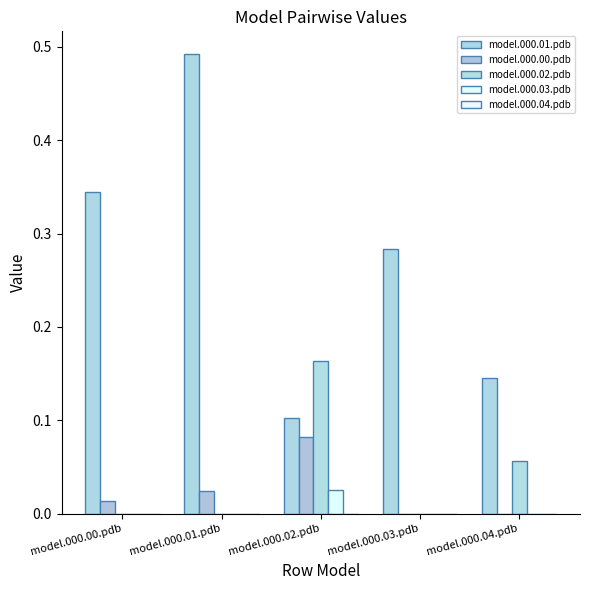

How many series are shown in this chart?

4